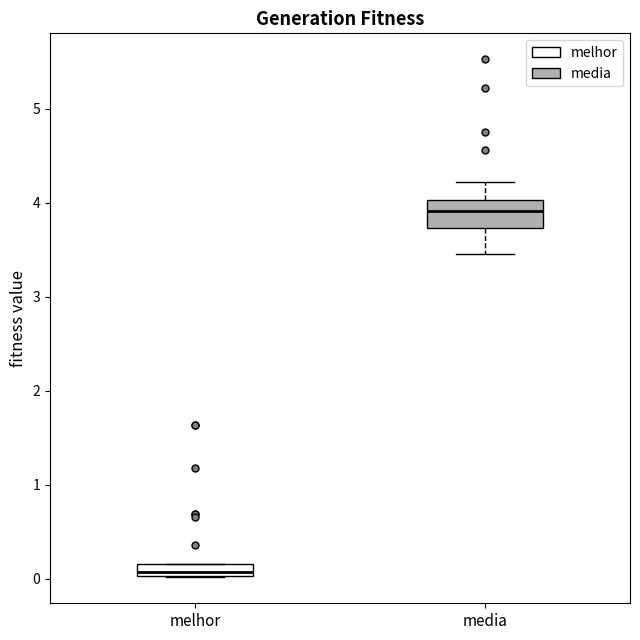

Comparing the boxes themselves (not the whiskers), which one is the tallest?

media